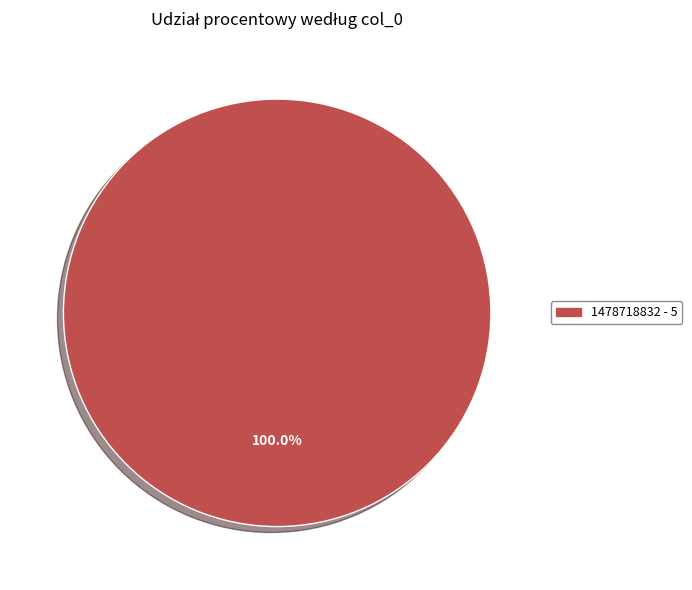

Does any single category account for the majority?

Yes